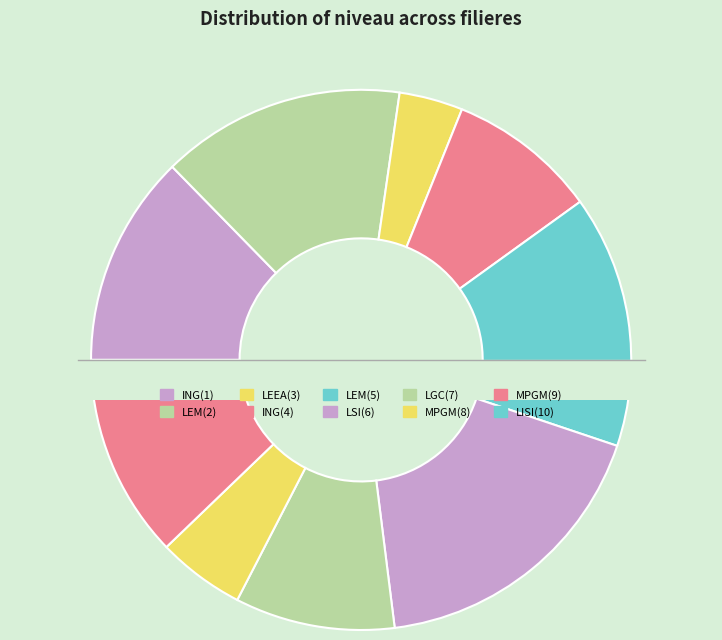

How many slices are in this pie chart?

10